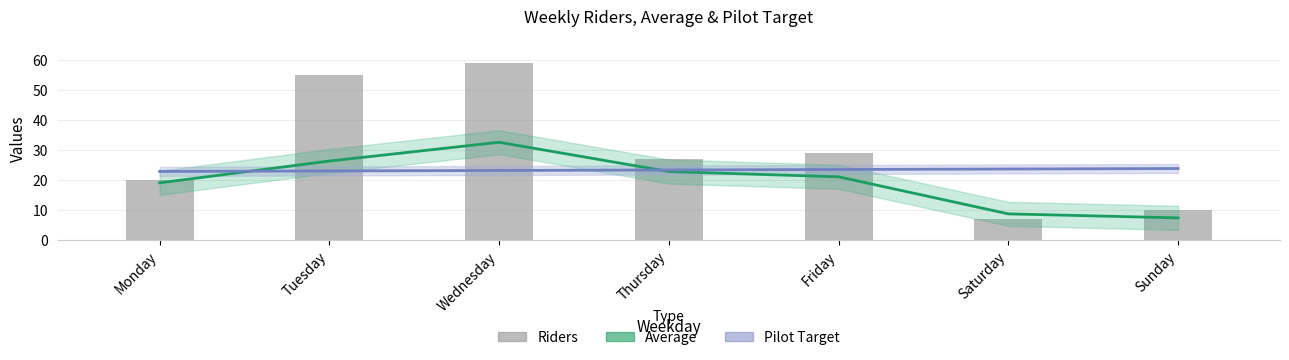

What are all the series names shown in the legend?

Average, Pilot Target, Riders